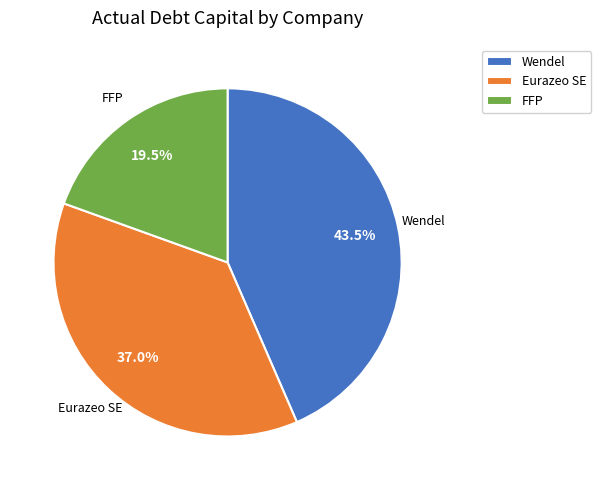

What is the smallest slice in the pie chart?

FFP